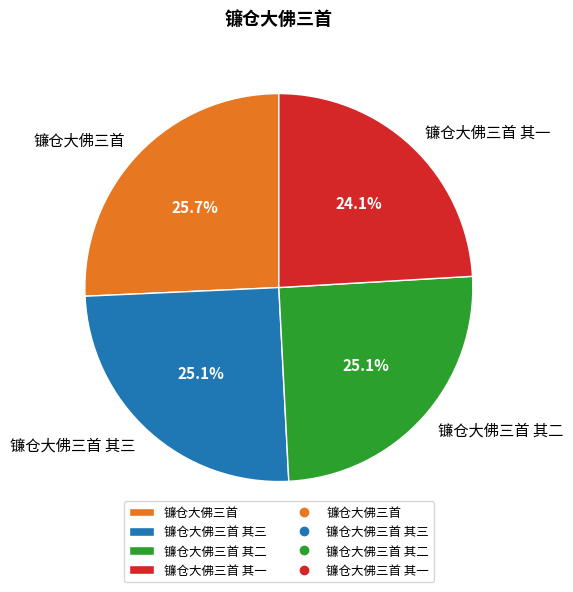

Does 镰仓大佛三首 其一 represent more than half of the total?

No